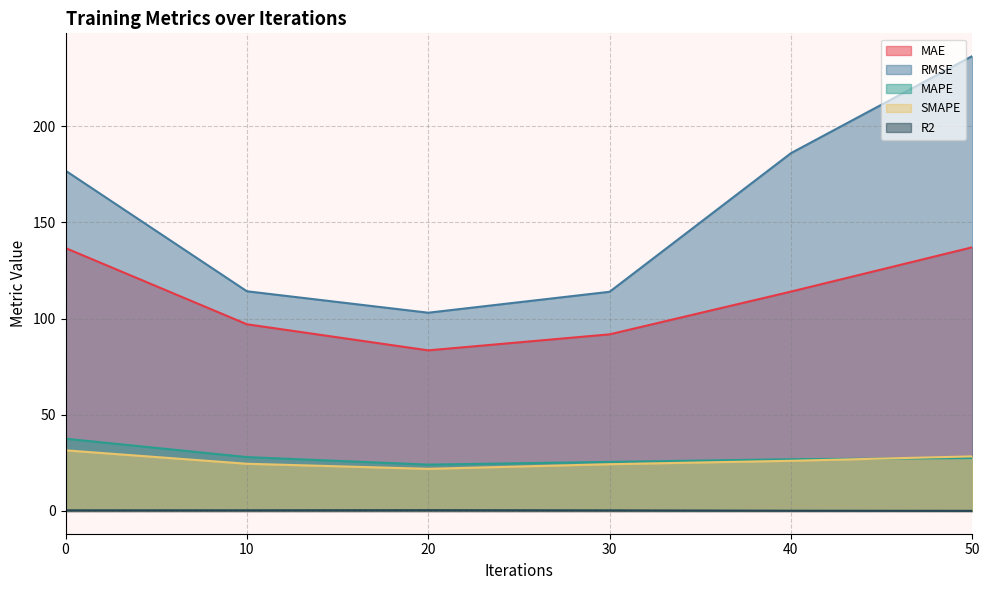

Is it true that MAE equals 222.2 at 0?

False